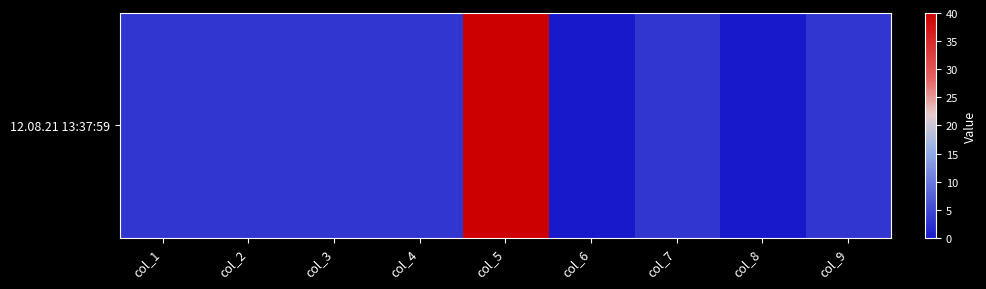

Approximately how many times larger is the value at col_1 compared to col_3?

1.0